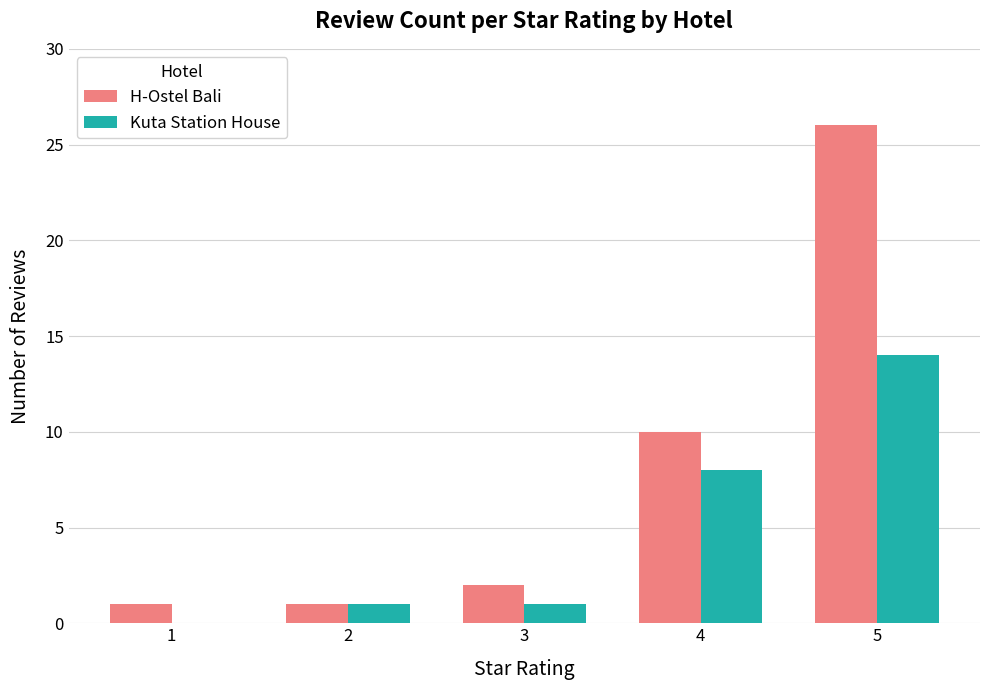

Reading left to right, transcribe all the data shown in this chart.

H-Ostel Bali: 1=1	2=1	3=2	4=10	5=26
Kuta Station House: 1=0	2=1	3=1	4=8	5=14